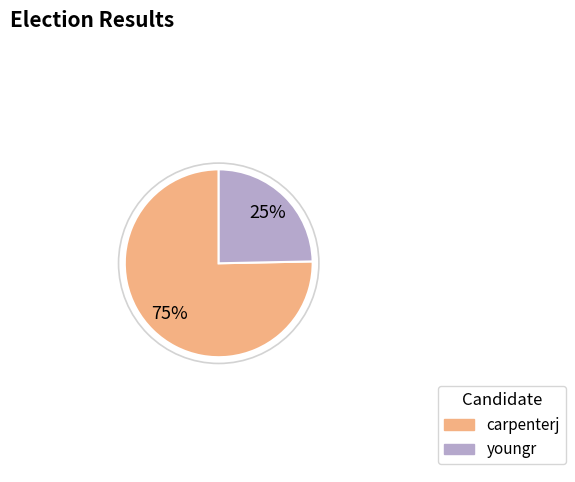

What is the majority slice?

carpenterj